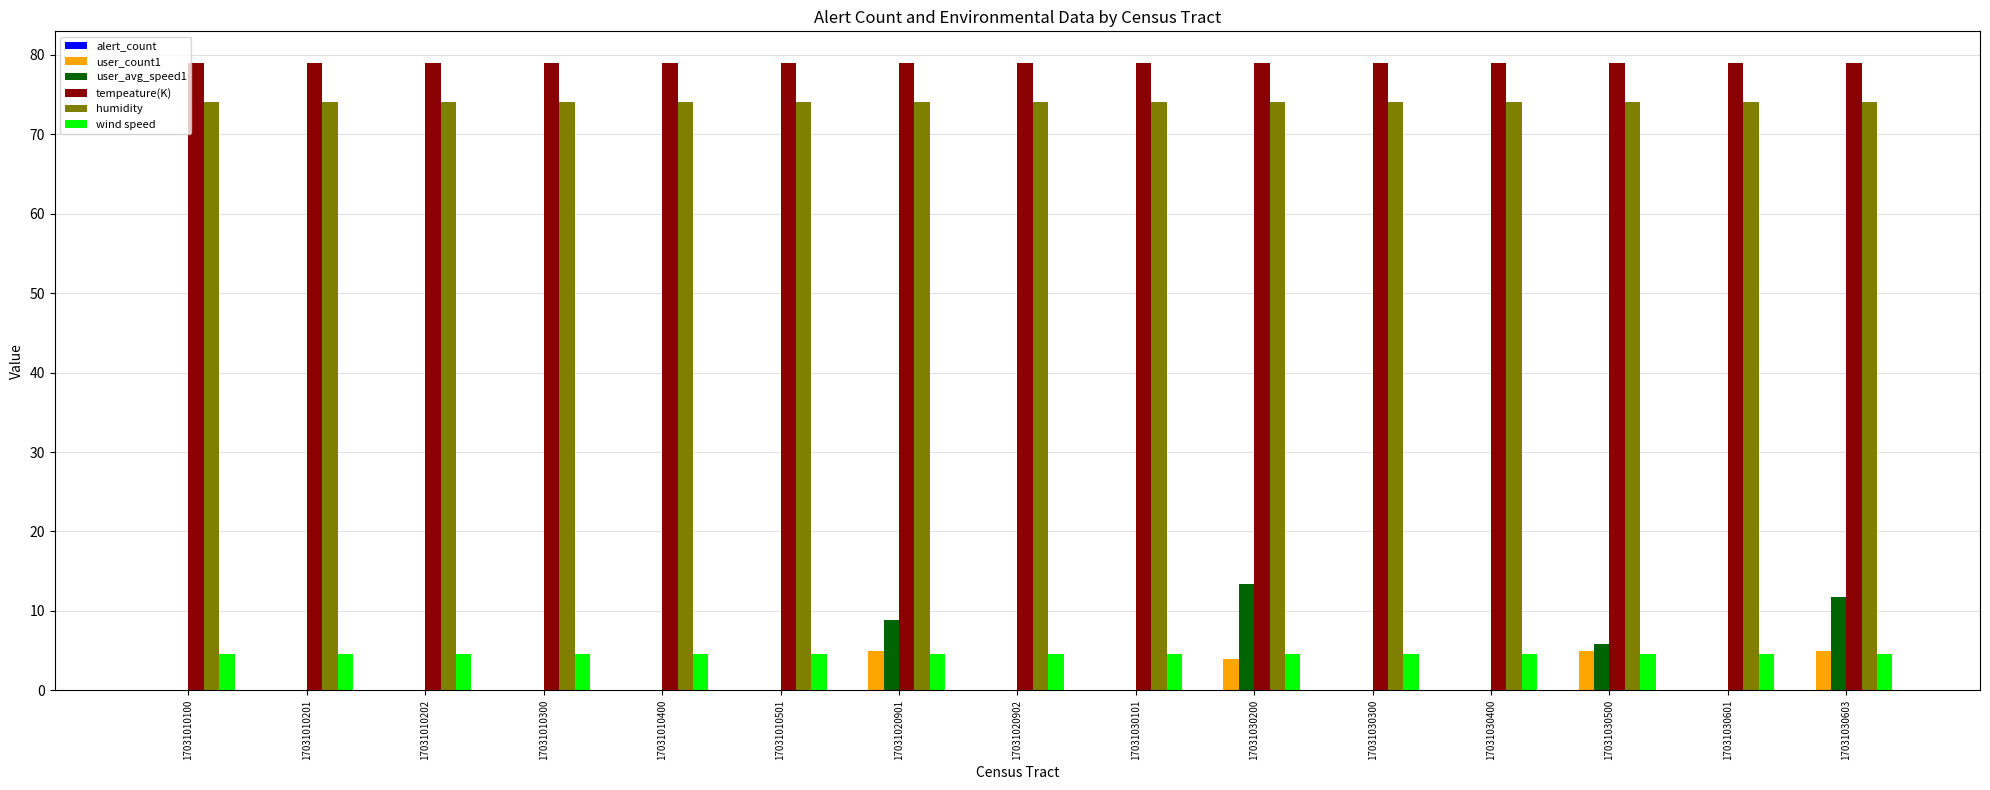

Read the tempeature(K) value at 17031020901.

79.0